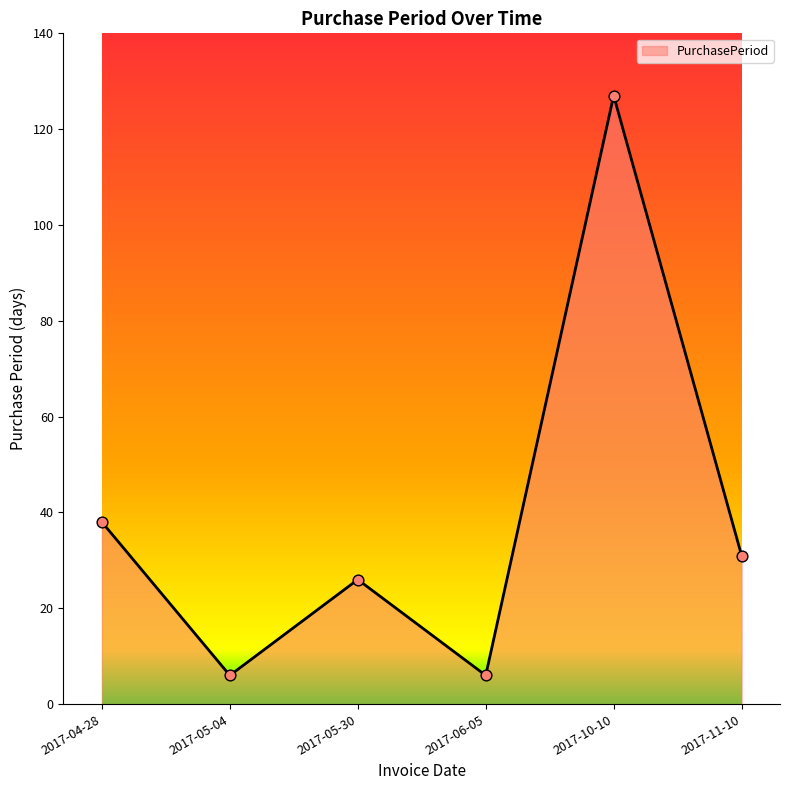

Approximately how many times larger is the value at 2017-05-30 compared to 2017-04-28?

0.7